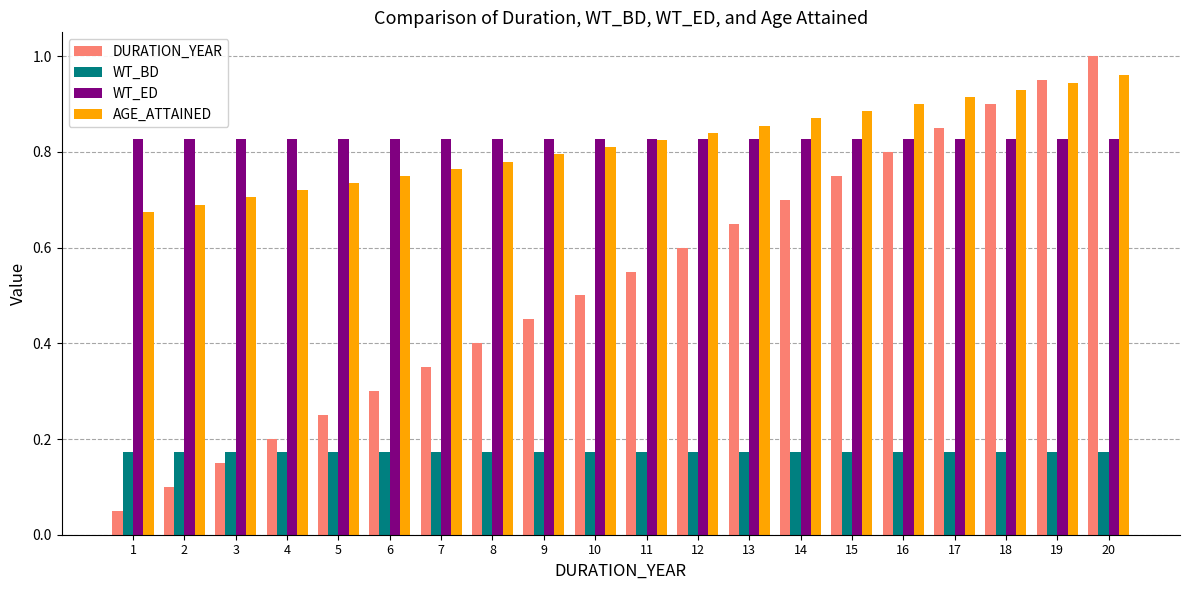

How many bars are there in total?

80